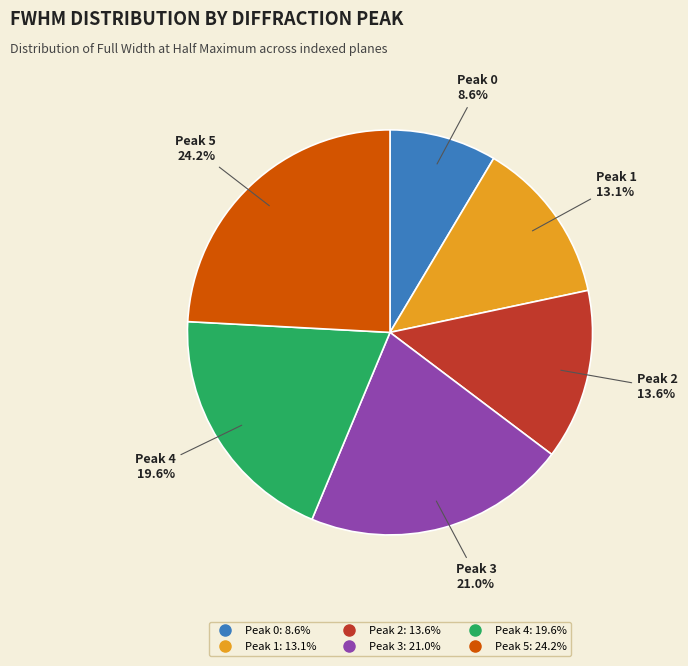

How many slices are in this pie chart?

6